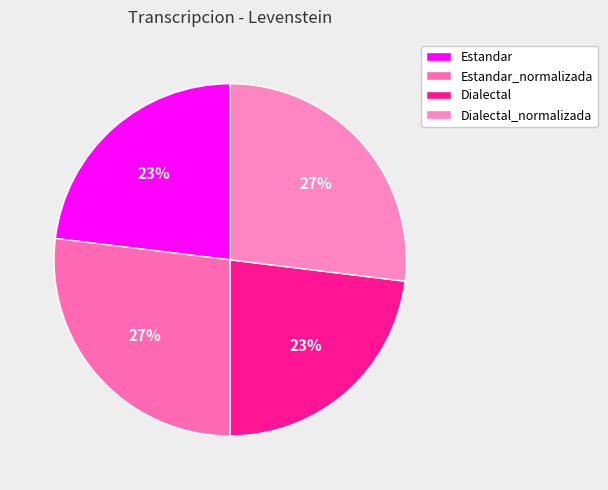

To the nearest percent, what portion does Dialectal represent?

23%